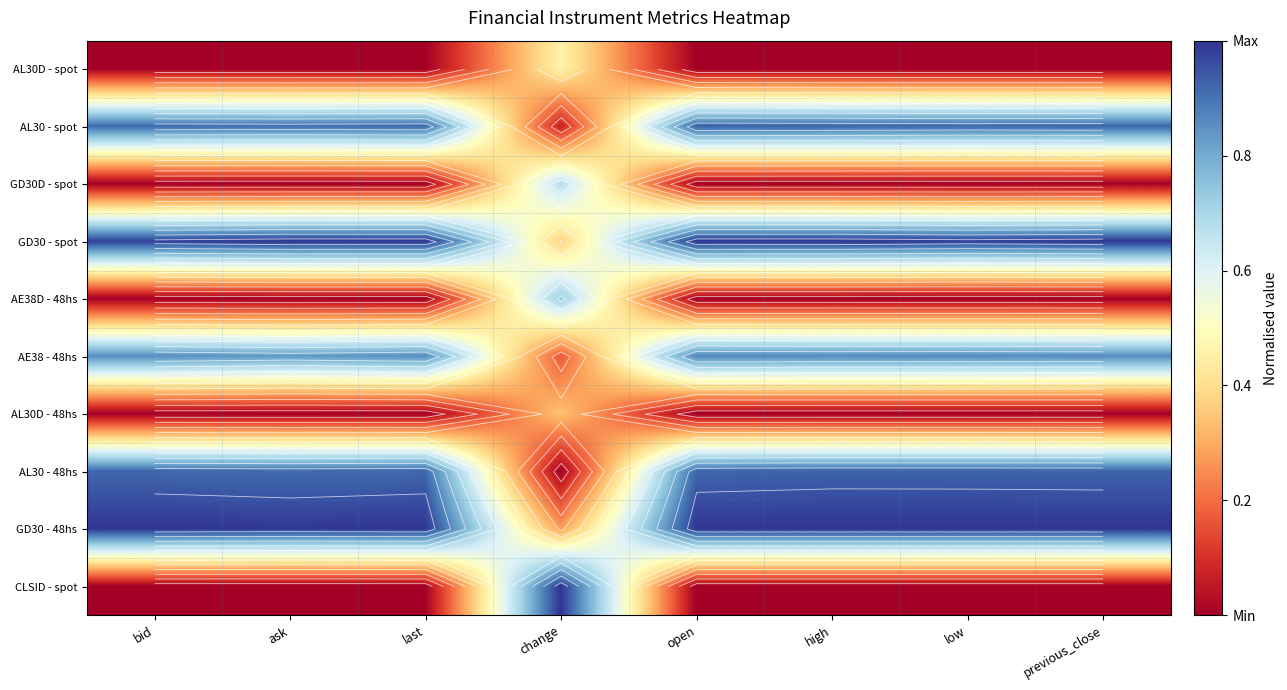

True or false: AE38D - 48hs has a value of 0.7 at change.

True